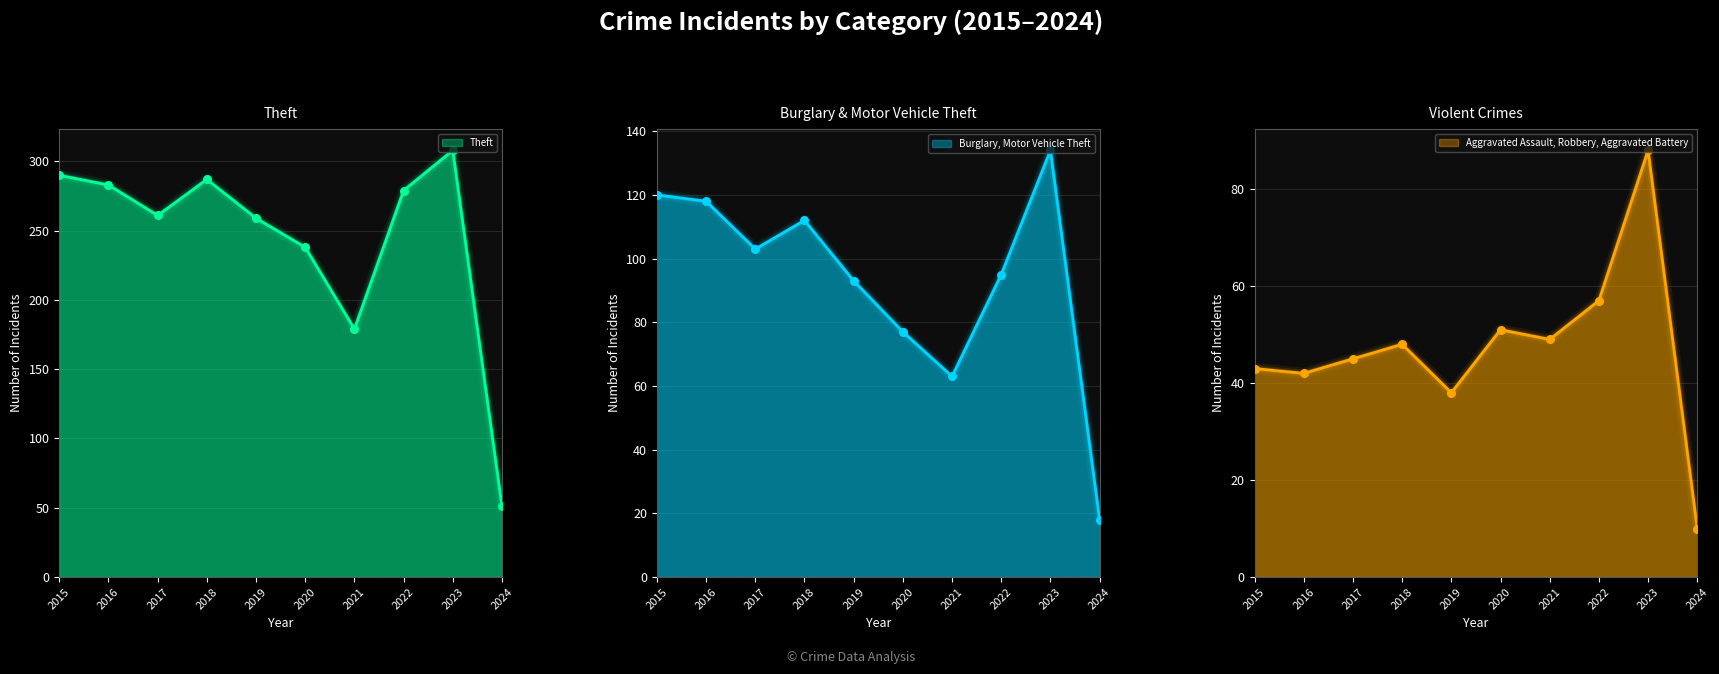

Is the value of Theft at 2020 greater than the value of Aggravated Assault at 2018?

Yes